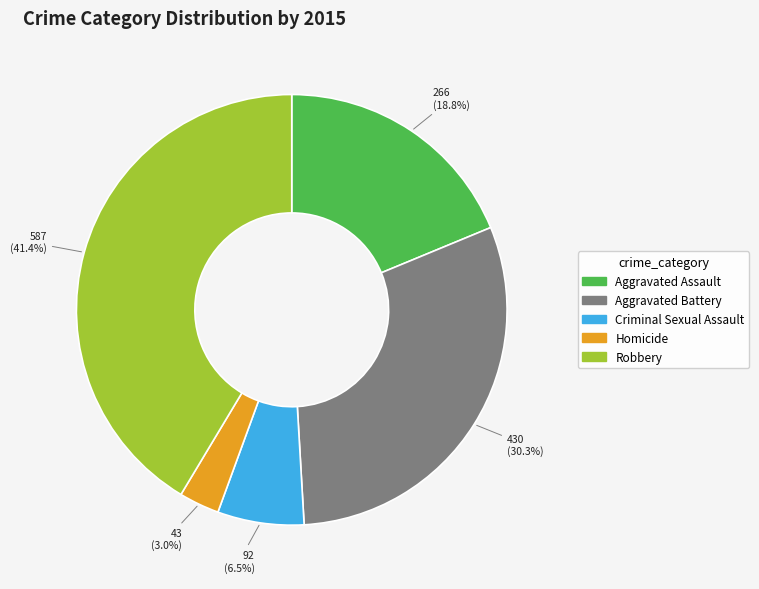

How many segments does this pie chart have?

5